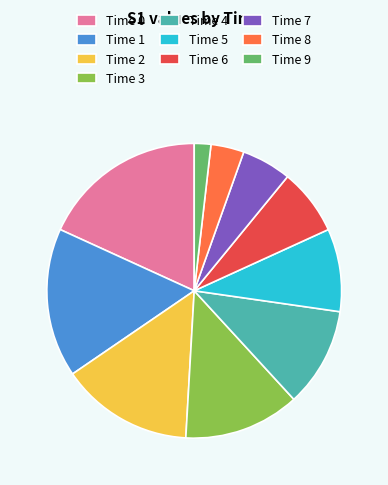

How many slices are in this pie chart?

10